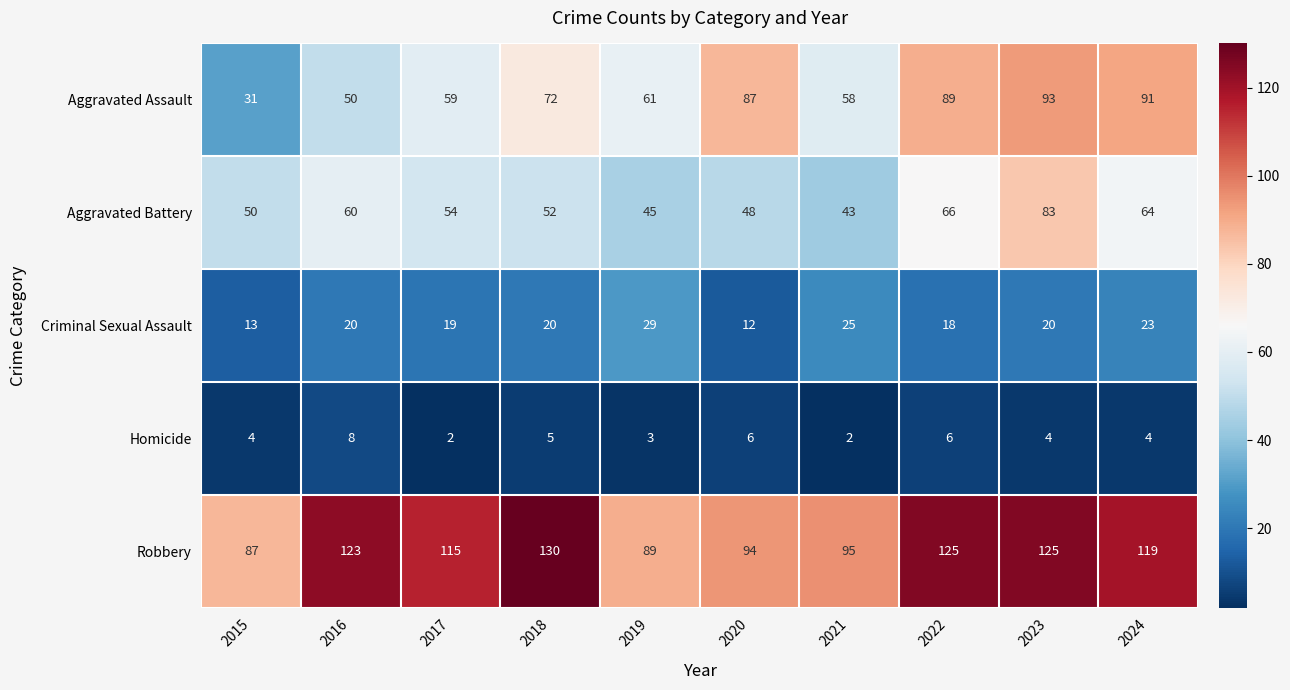

Which series has the largest range (max minus min)?

Aggravated Assault